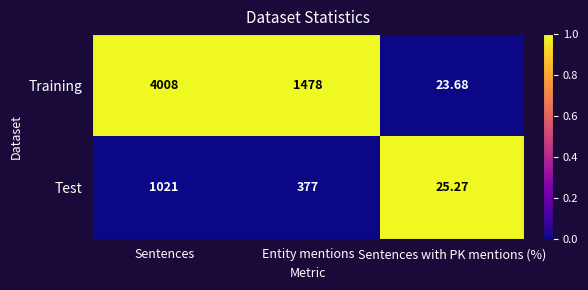

At Sentences, list the series in order from smallest to largest.

Test, Training